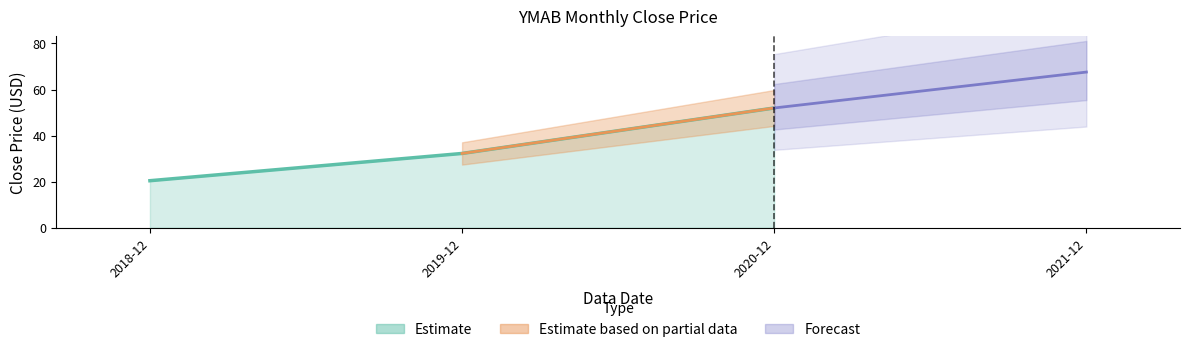

Is it true that the value at 2019-12 is 32.2?

True